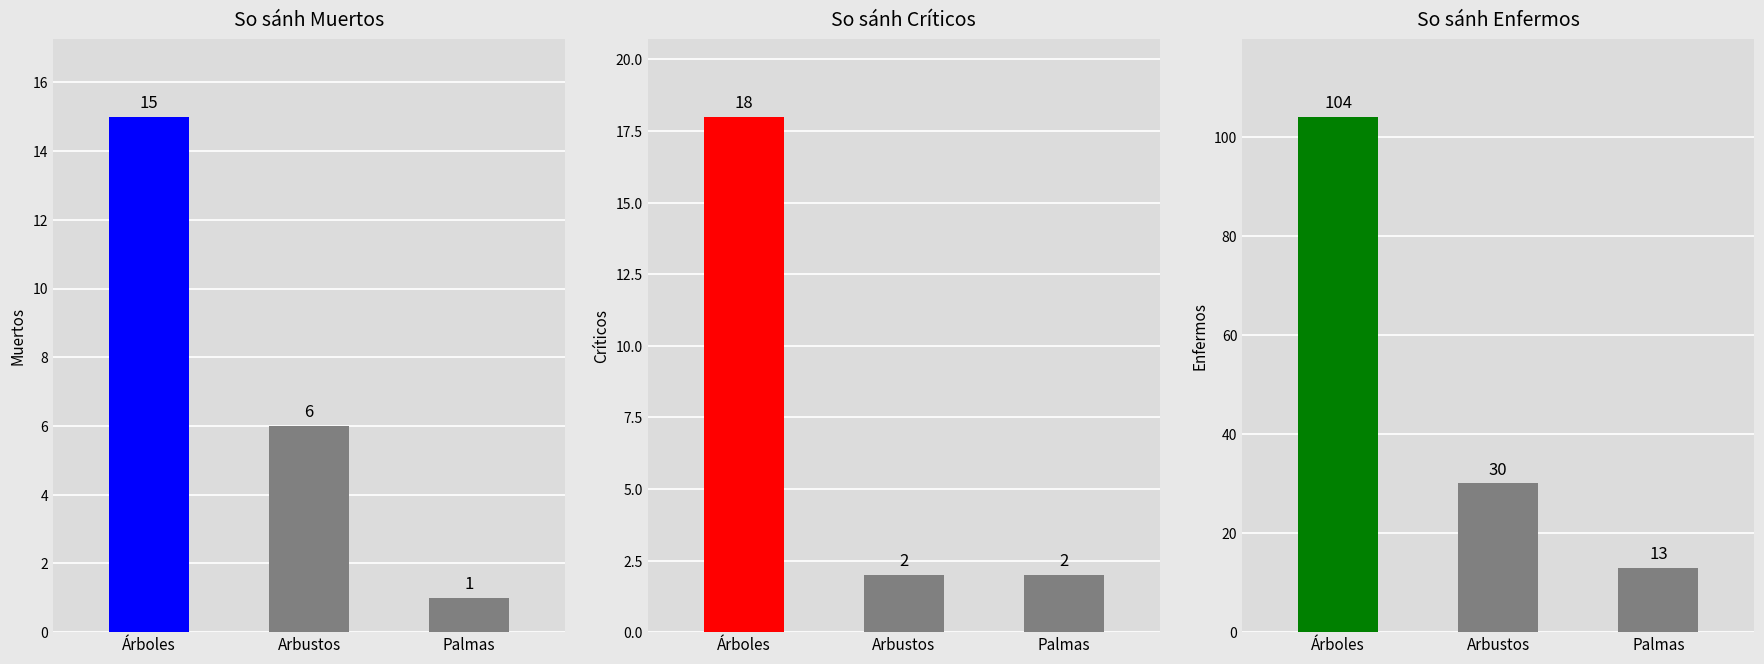

At how many categories does at least one series exceed 5?

3